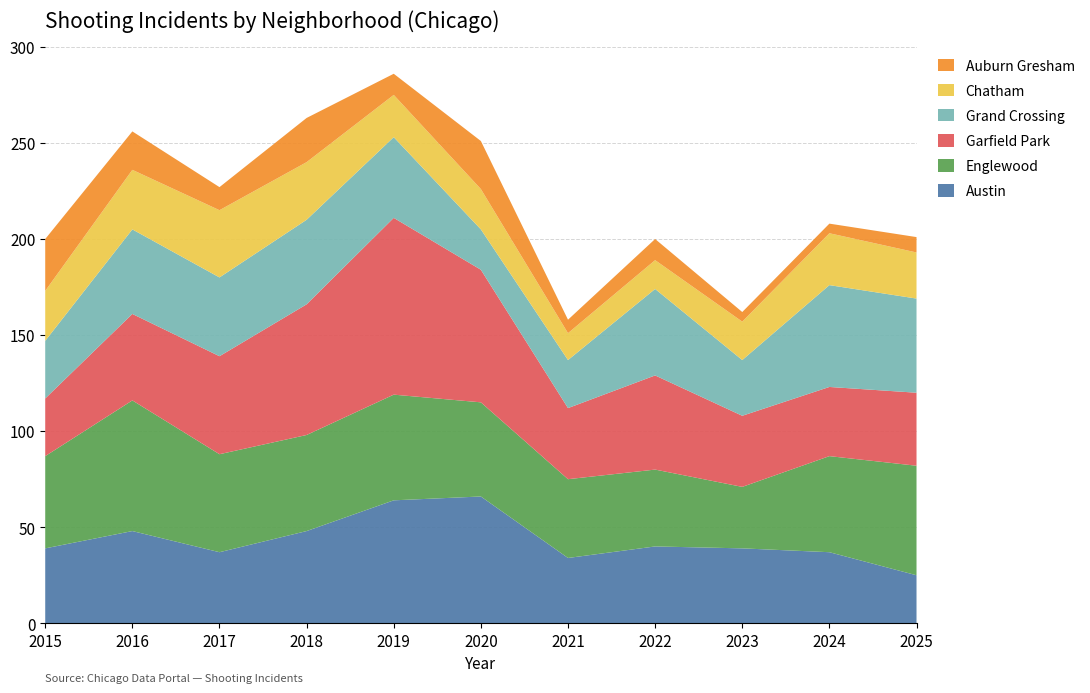

Reading right to left, extract all data points from this chart.

Austin: 2025=25	2024=37	2023=39	2022=40	2021=34	2020=66	2019=64	2018=48	2017=37	2016=48	2015=39
Englewood: 2025=57	2024=50	2023=32	2022=40	2021=41	2020=49	2019=55	2018=50	2017=51	2016=68	2015=48
Garfield Park: 2025=38	2024=36	2023=37	2022=49	2021=37	2020=69	2019=92	2018=68	2017=51	2016=45	2015=30
Grand Crossing: 2025=49	2024=53	2023=29	2022=45	2021=25	2020=21	2019=42	2018=44	2017=41	2016=44	2015=30
Chatham: 2025=24	2024=27	2023=20	2022=15	2021=14	2020=21	2019=22	2018=30	2017=35	2016=31	2015=26
Auburn Gresham: 2025=8	2024=5	2023=5	2022=11	2021=7	2020=25	2019=11	2018=23	2017=12	2016=20	2015=27